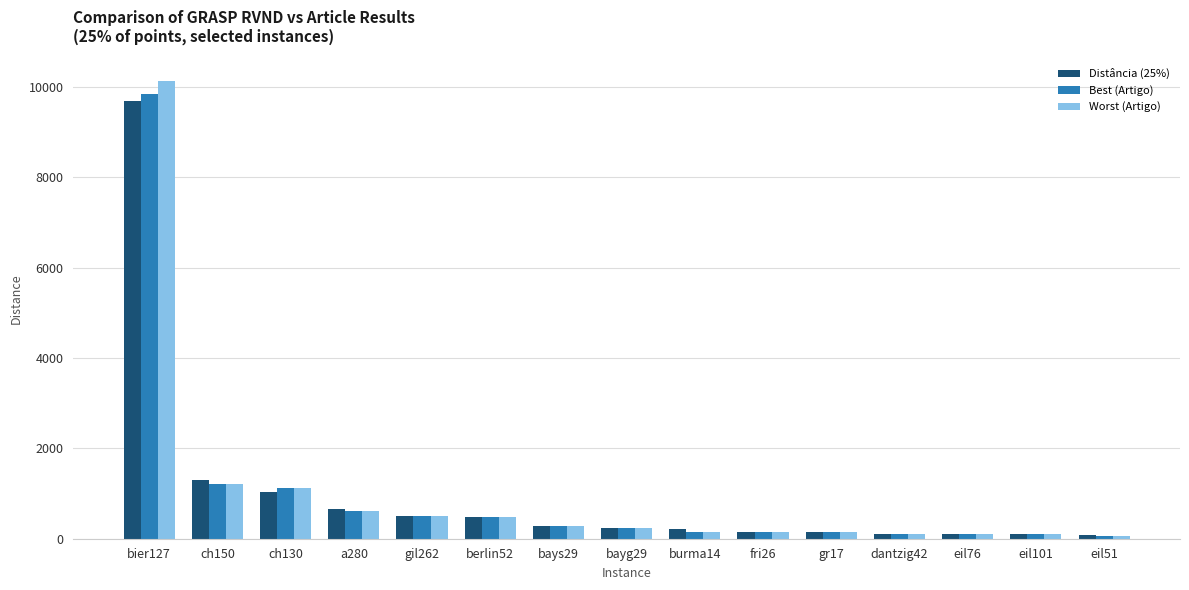

Where is Best (Artigo) nearest to the value 4955?

ch150